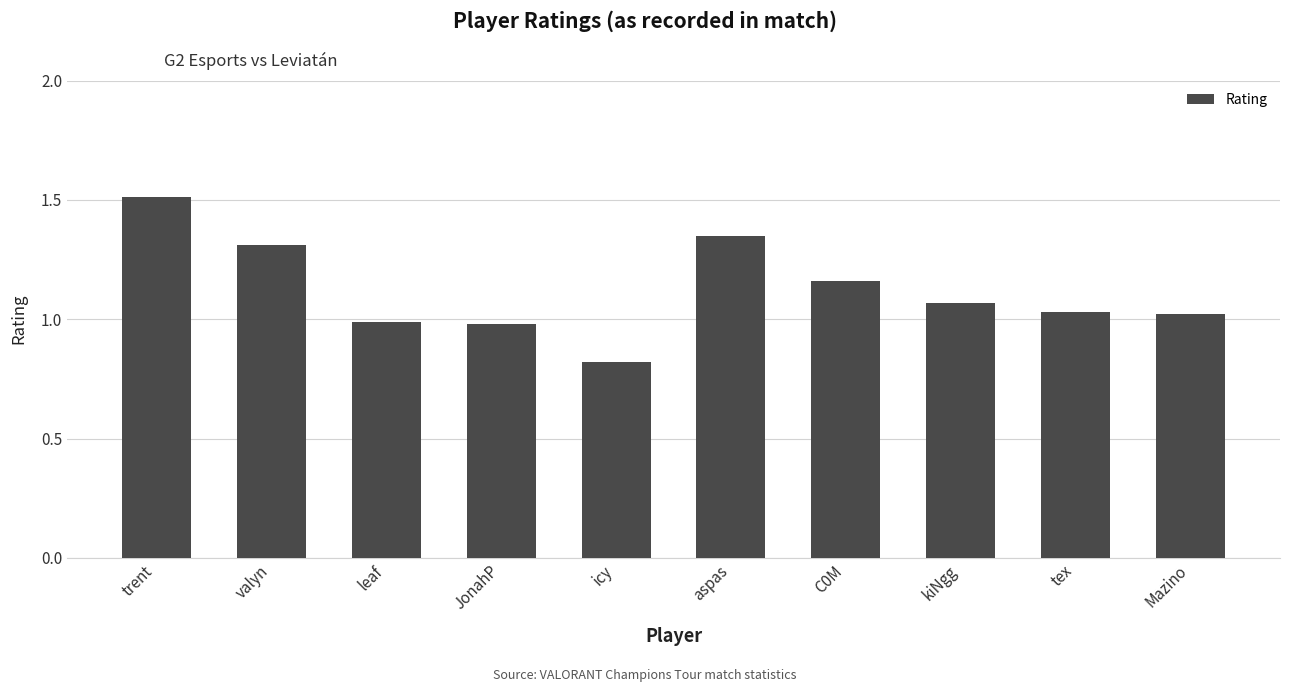

Where does the data first go above 1?

trent